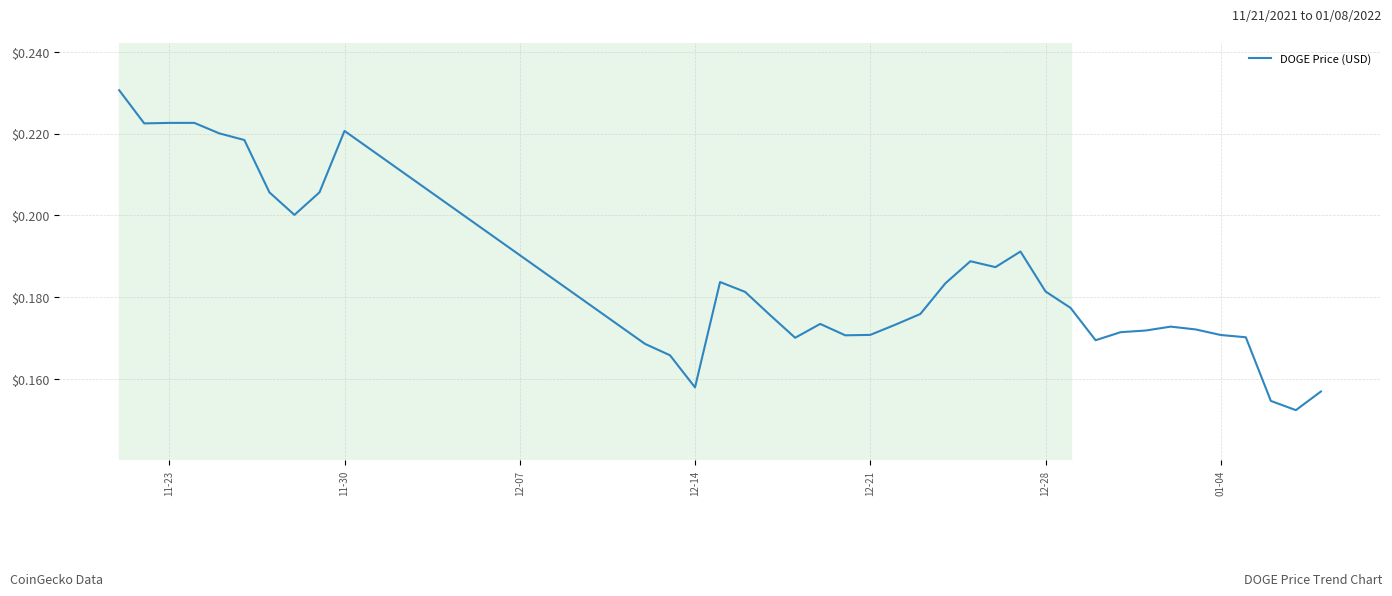

How many interior local peaks (higher than both neighbors) does the data have?

7